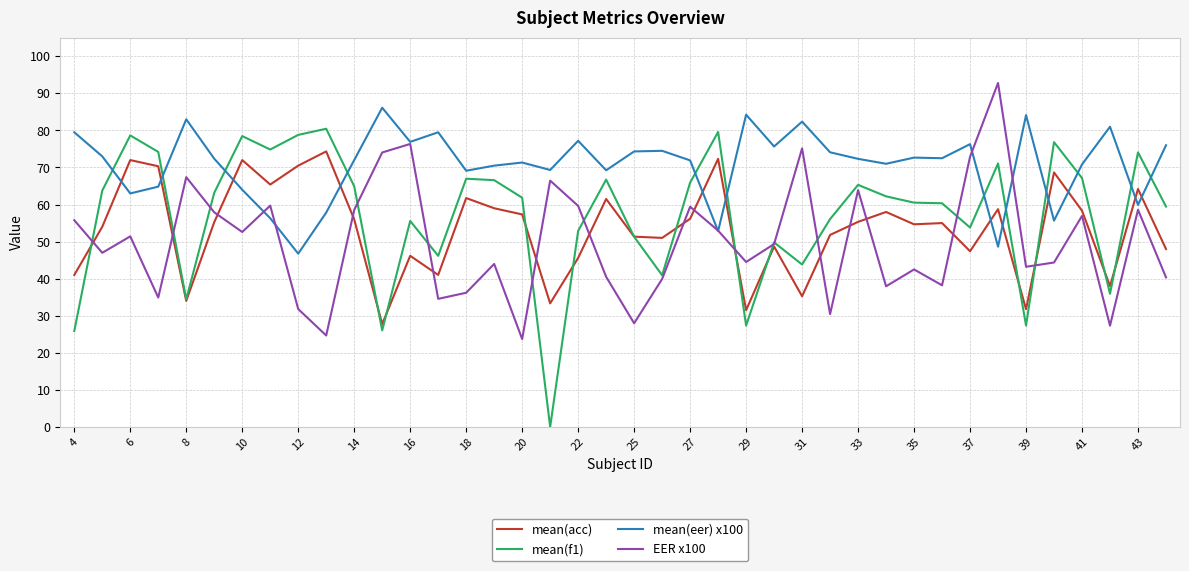

Which series has the widest spread of values?

mean(f1)